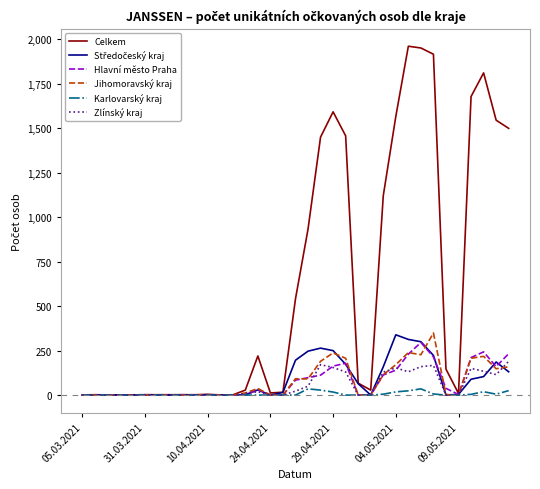

Which series has the largest total across all categories?

Celkem